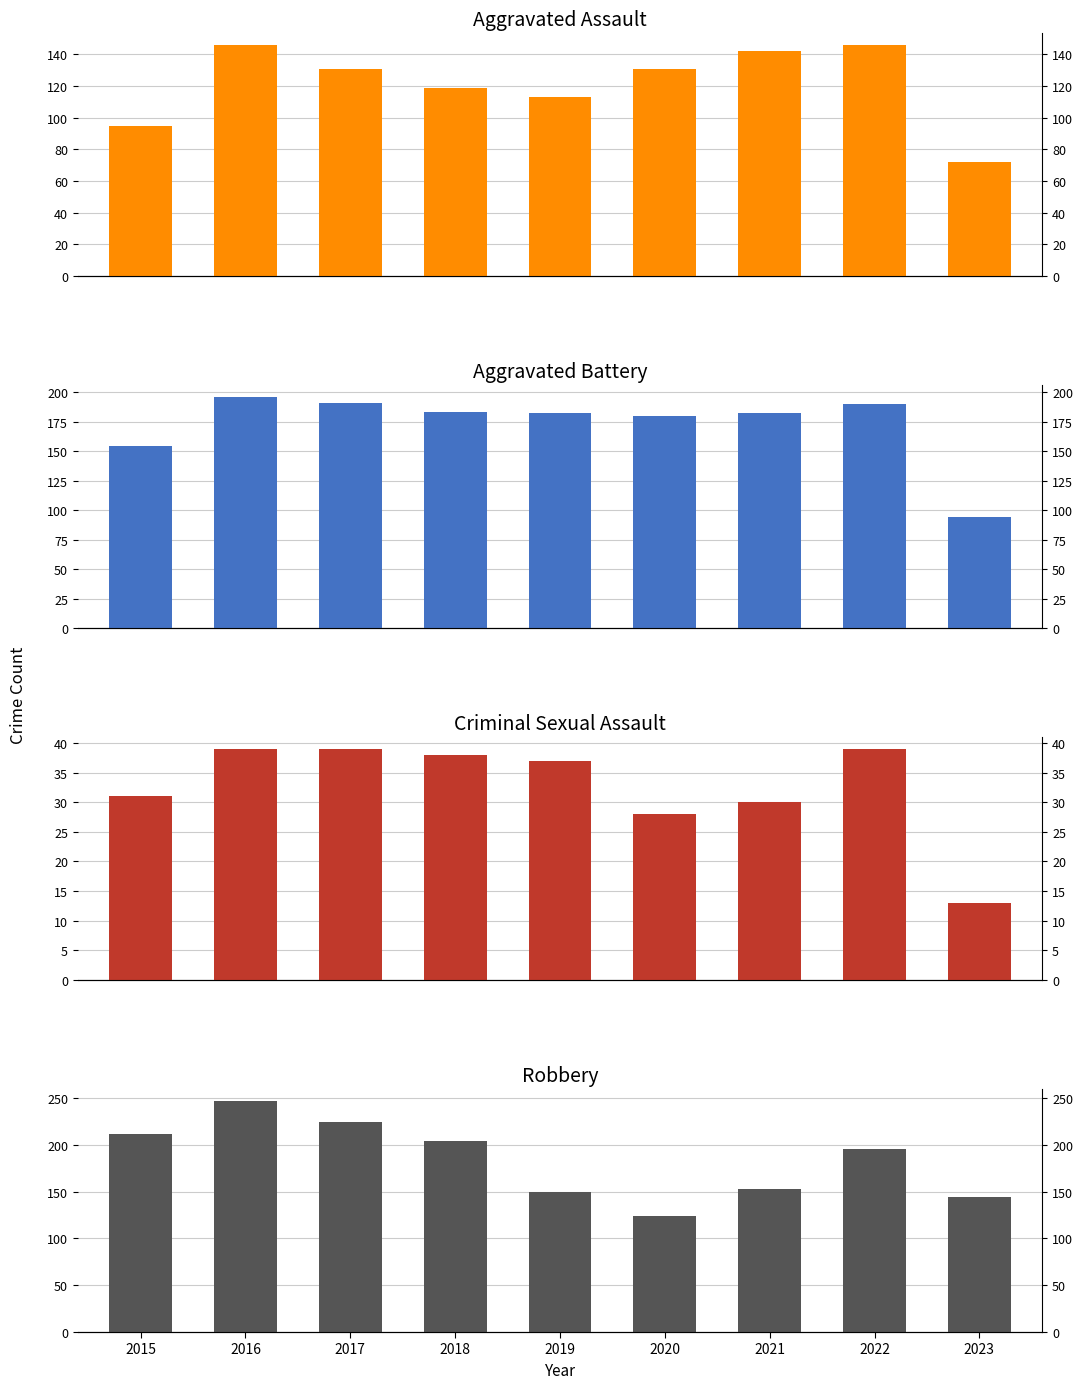

How many categories are shown in the chart?

9